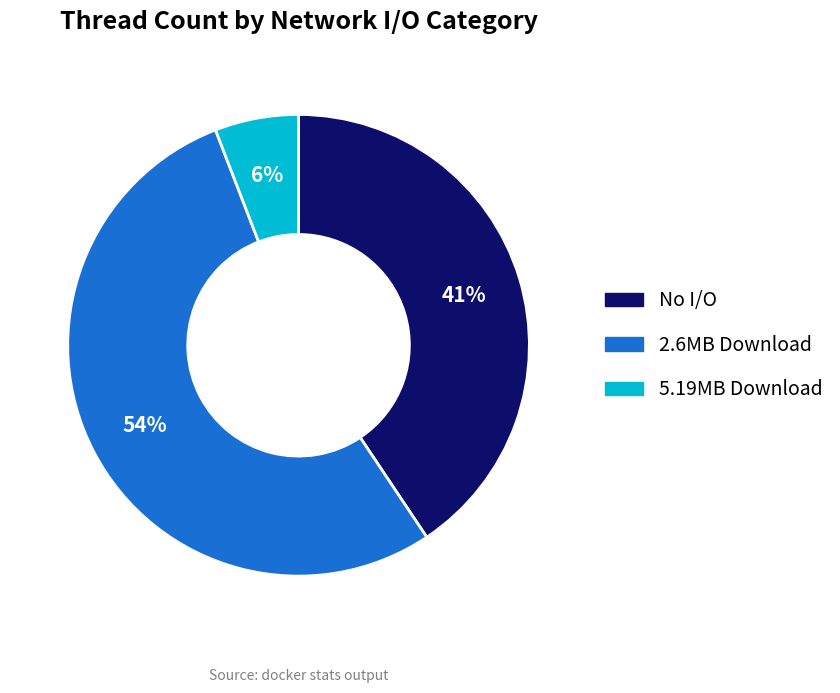

To the nearest percent, what is the average slice percentage?

33%